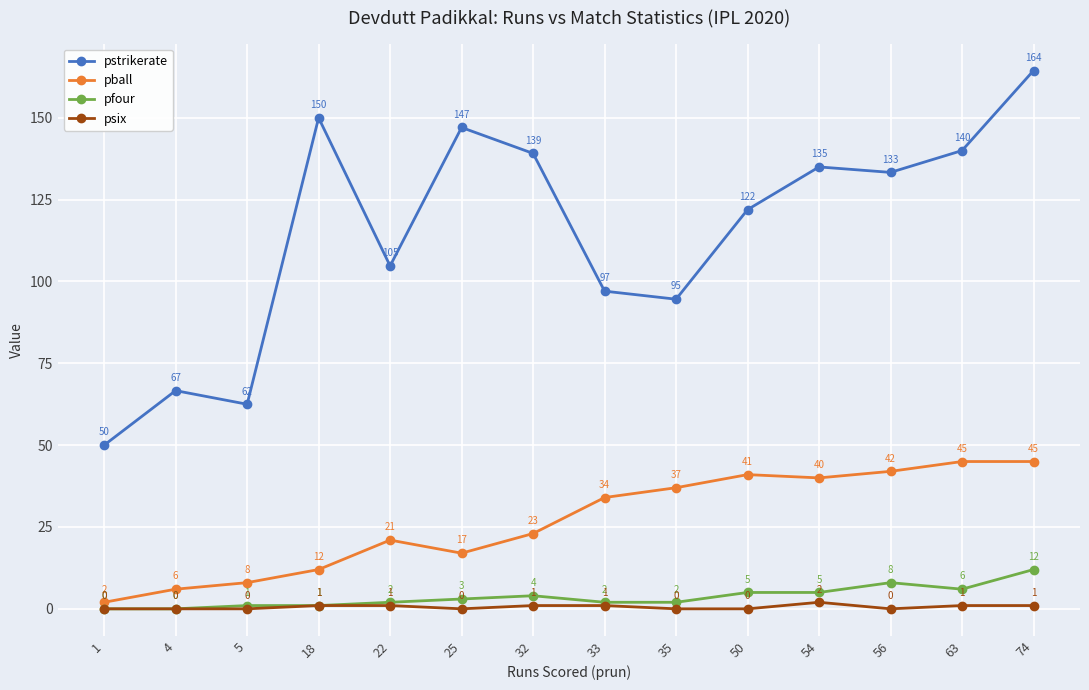

Which series has the largest total across all categories?

pstrikerate